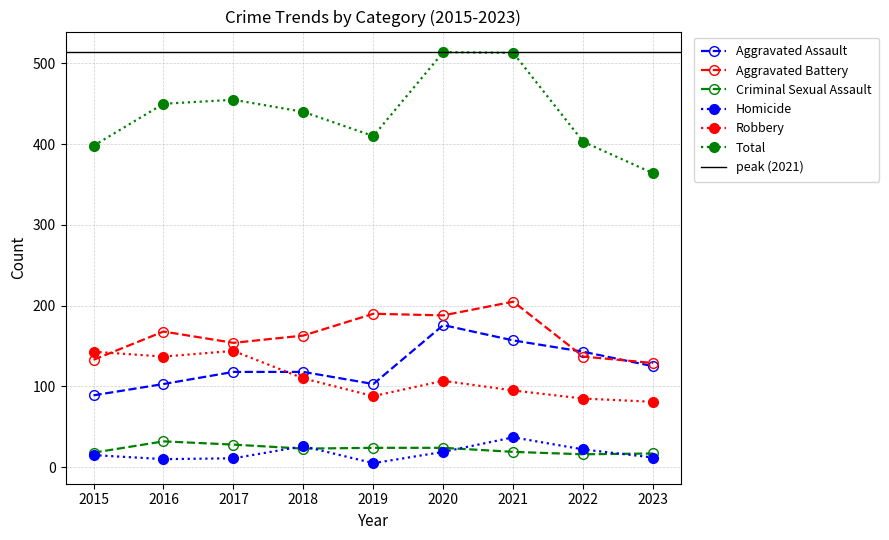

Reading left to right, list all the values displayed in this chart.

Aggravated Assault: 89	103	118	118	103	176	157	143	125
Aggravated Battery: 133	168	154	163	190	188	205	137	129
Criminal Sexual Assault: 18	32	28	23	24	24	19	16	17
Homicide: 15	10	11	26	5	19	37	22	12
Robbery: 143	137	144	110	88	107	95	85	81
Total: 398	450	455	440	410	514	513	403	364